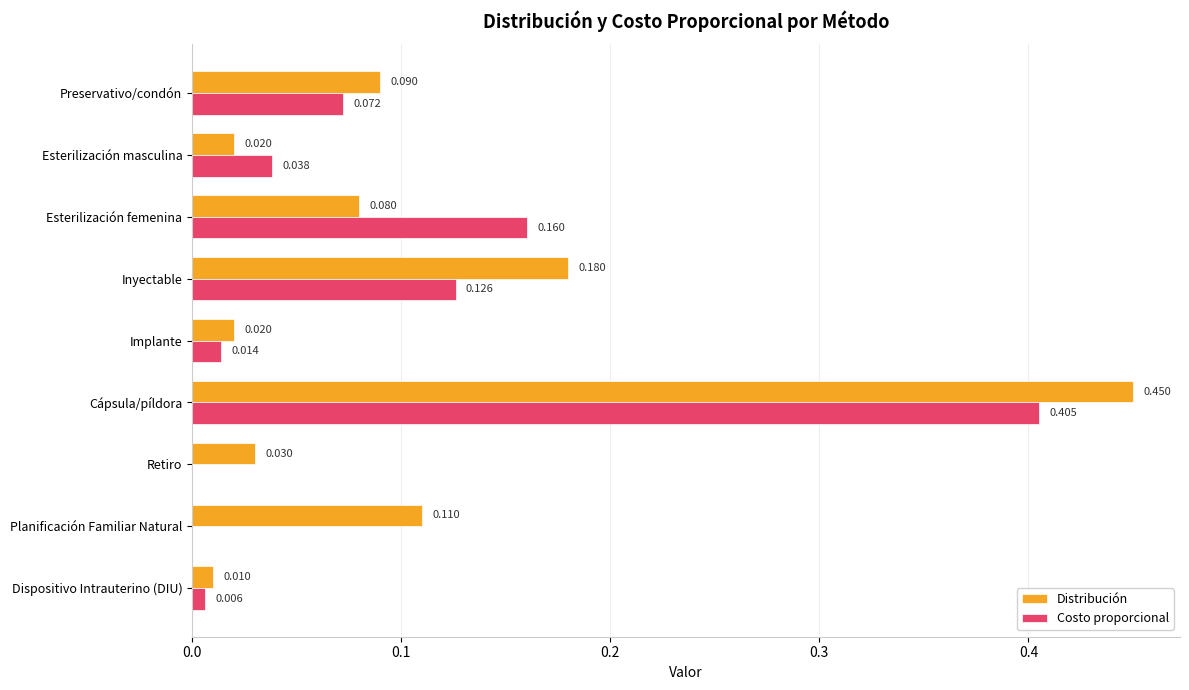

Which series changed the most between Esterilización masculina and Cápsula/píldora?

Distribución